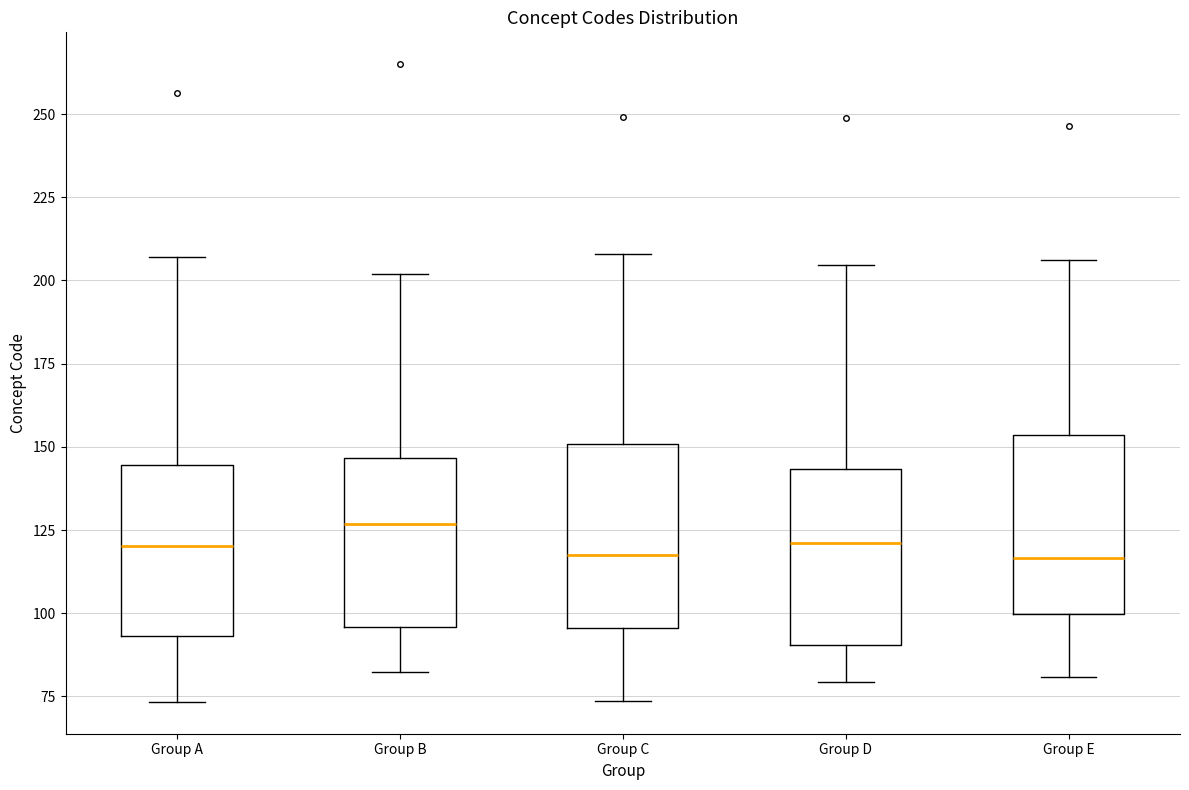

Reading left to right, transcribe this box plot: for each box, give where its median line is, the range the box spans, and where its two whiskers end, as read against the y-axis. The values are not printed on the chart, so give them approximately, as read against the axis.

Group A: median 120, box 95 to 145, whiskers 75 to 205
Group B: median 125, box 95 to 145, whiskers 80 to 200
Group C: median 120, box 95 to 150, whiskers 75 to 210
Group D: median 120, box 90 to 145, whiskers 80 to 205
Group E: median 115, box 100 to 155, whiskers 80 to 205